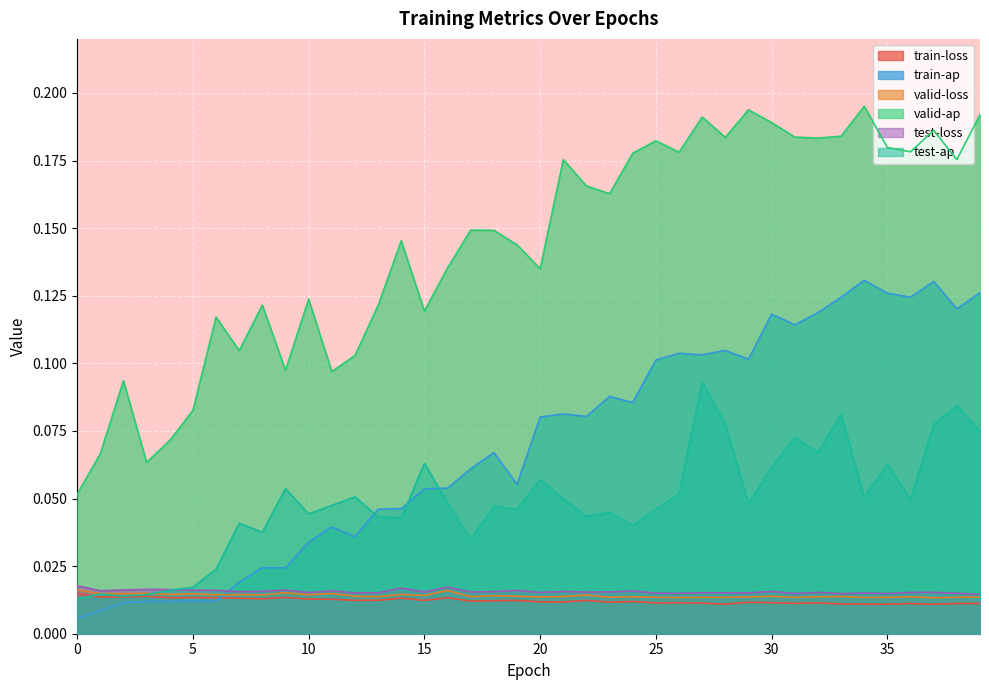

True or false: test-loss has a value of 0.0 at 22.

True